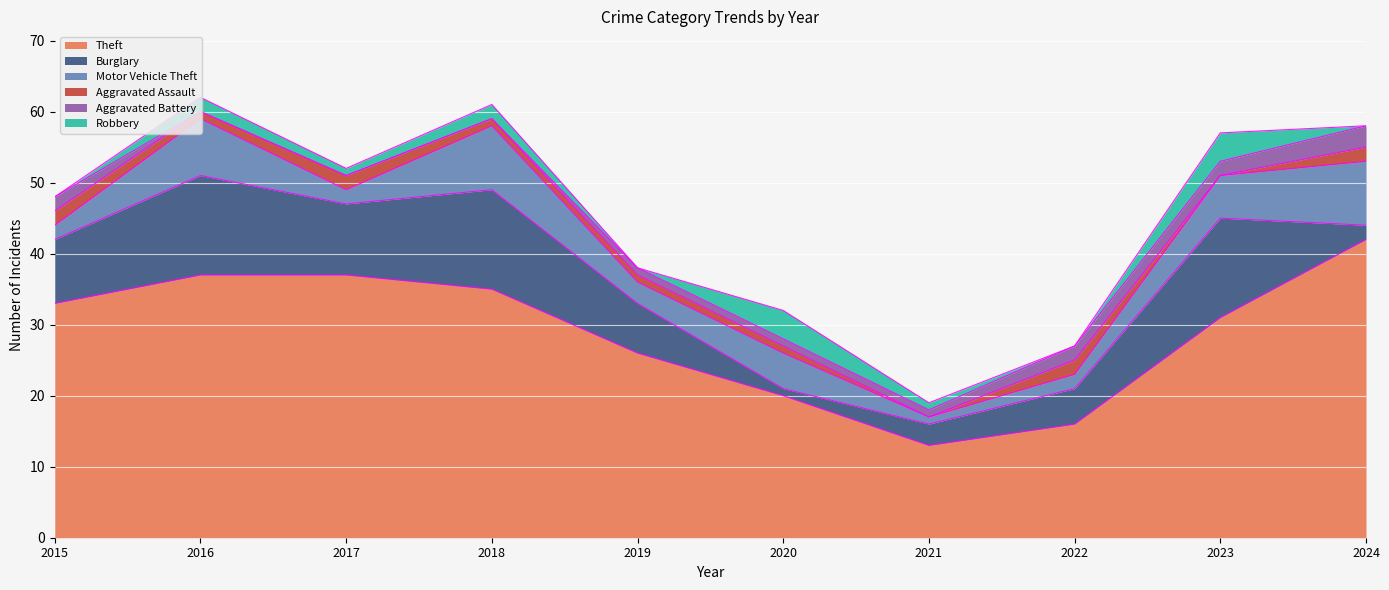

What are all the series names shown in the legend?

Theft, Burglary, Motor Vehicle Theft, Aggravated Assault, Aggravated Battery, Robbery